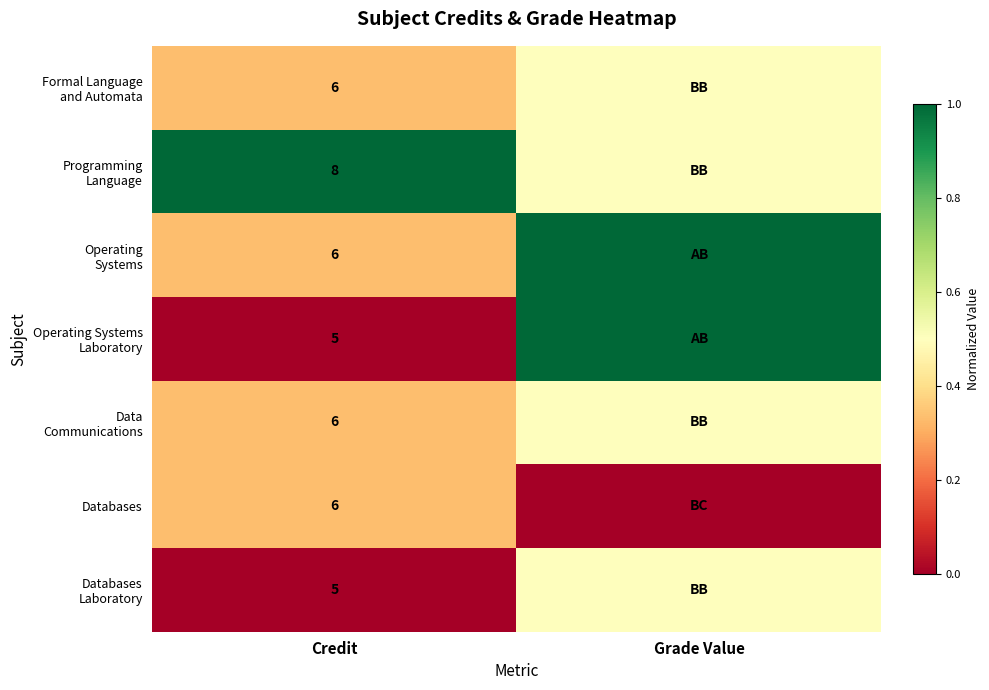

Is it true that Databases equals 6.0 at Credit?

True